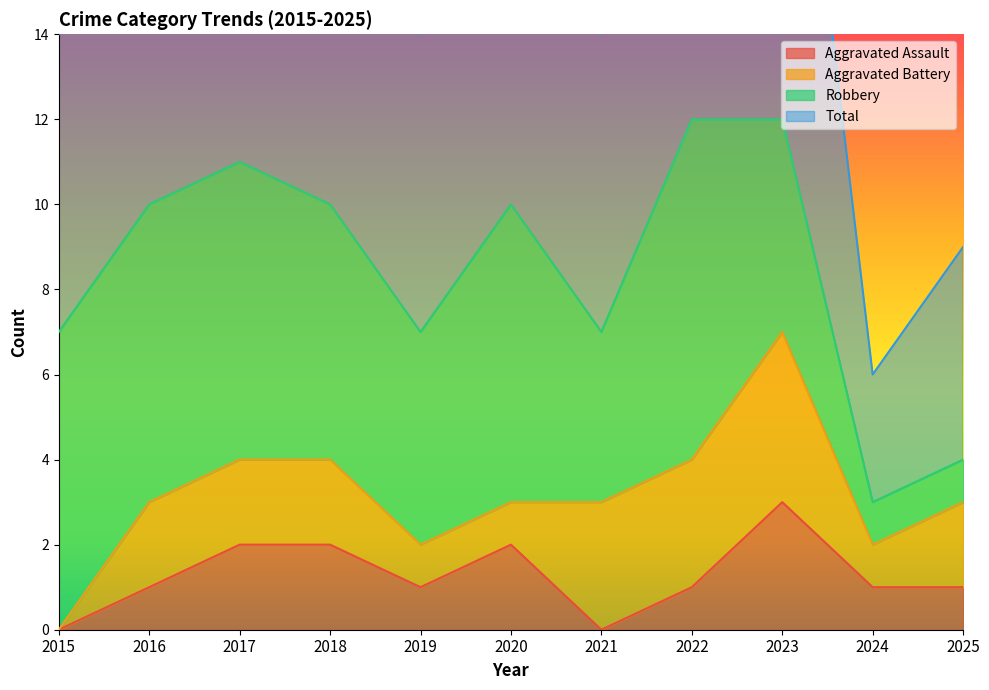

At which category does Total reach its first local peak?

2017